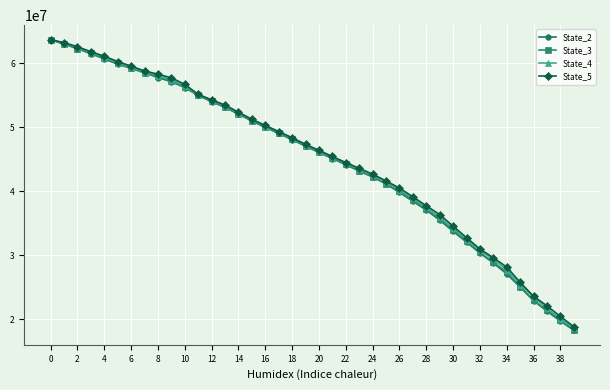

How many data points in State_2 are above 47059576?

20